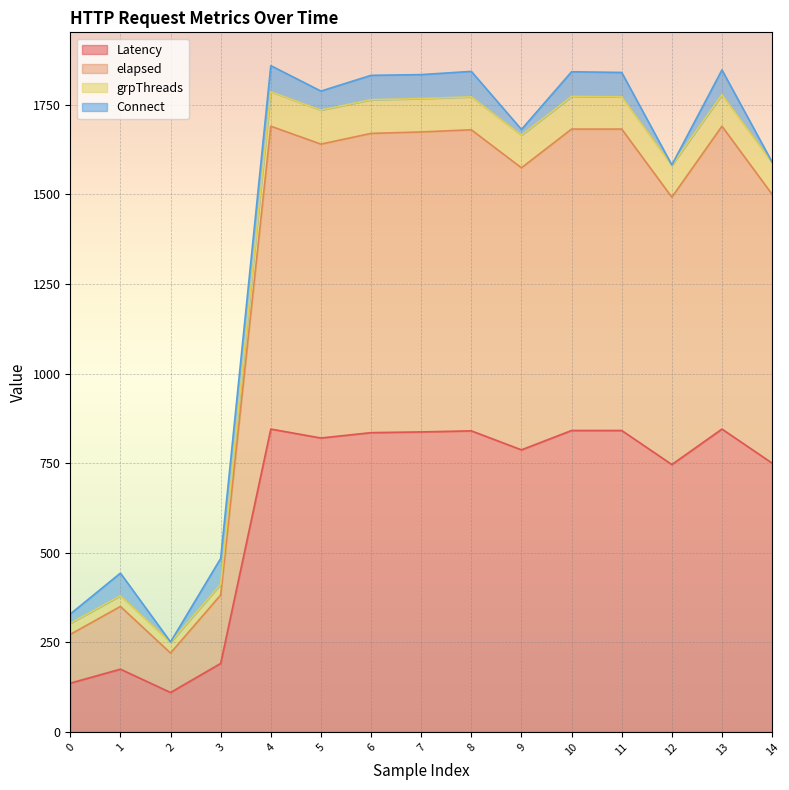

True or false: elapsed and Latency intersect in this chart.

False